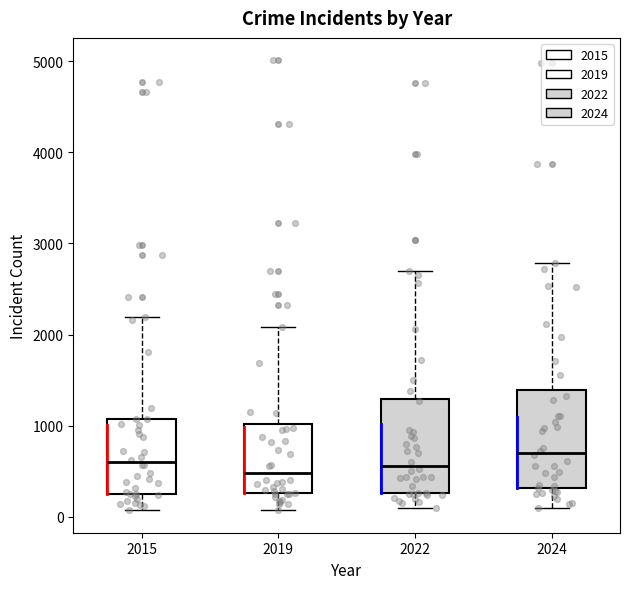

Reading left to right, transcribe this box plot: for each box, give where its median line is, the range the box spans, and where its two whiskers end, as read against the y-axis. The values are not printed on the chart, so give them approximately, as read against the axis.

2015: median 600, box 300 to 1100, whiskers 100 to 2200
2019: median 500, box 300 to 1000, whiskers 100 to 2100
2022: median 600, box 300 to 1300, whiskers 100 to 2700
2024: median 700, box 300 to 1400, whiskers 100 to 2800